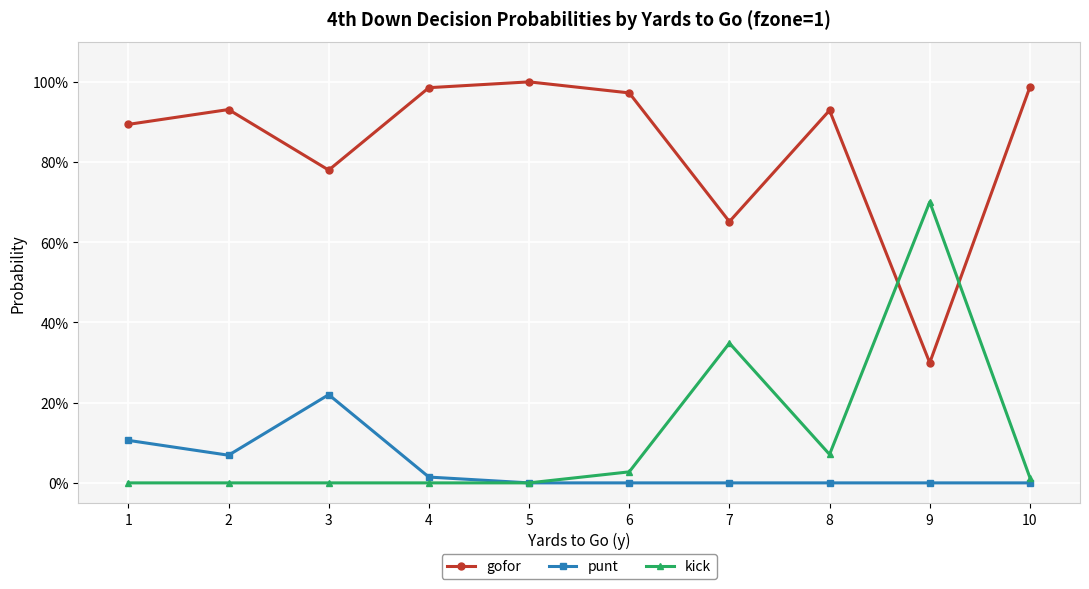

True or false: punt and gofor intersect in this chart.

False